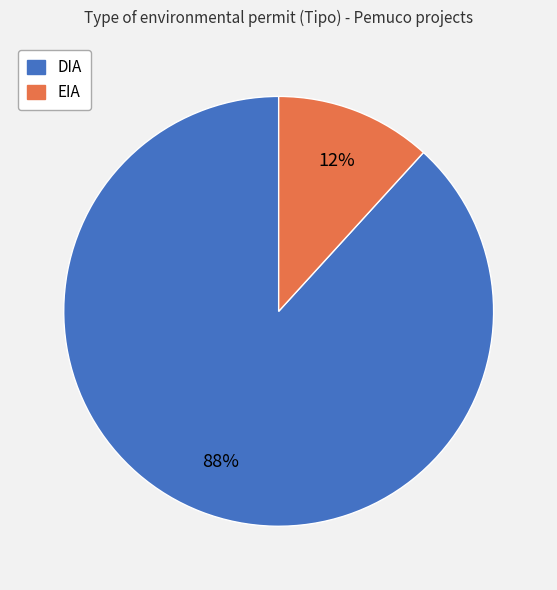

To the nearest percent, what is the average slice percentage?

50%